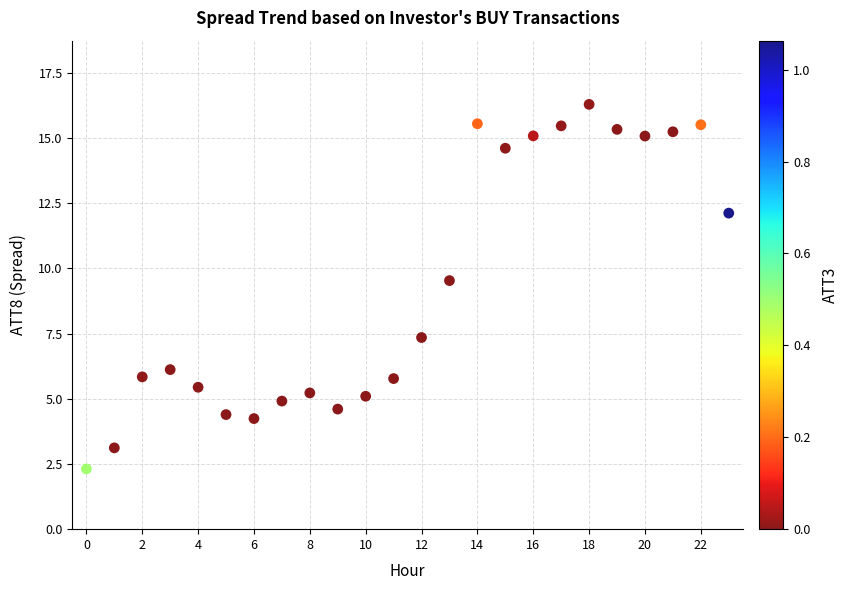

What Y value in the scatter plot is closest to 9?

9.5